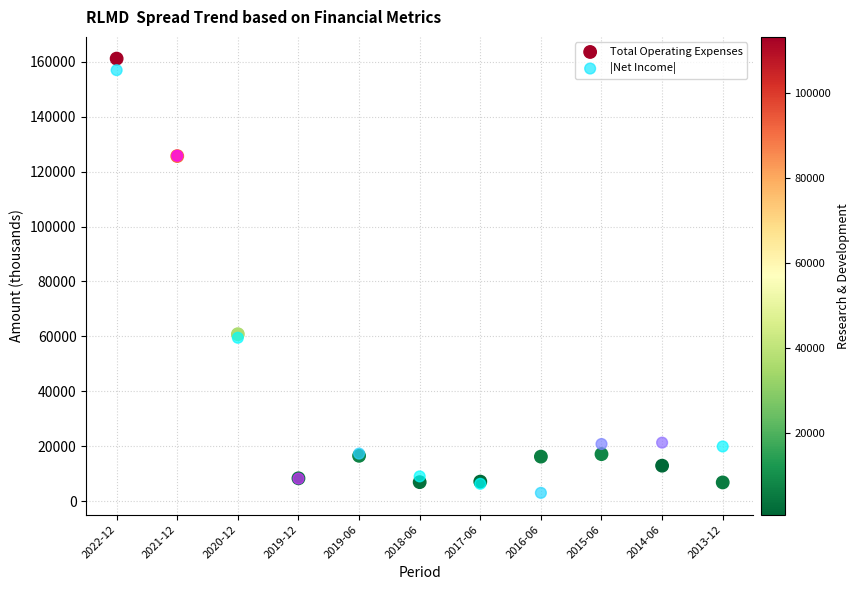

Which series has the widest spread of Y values?

Total Operating Expenses